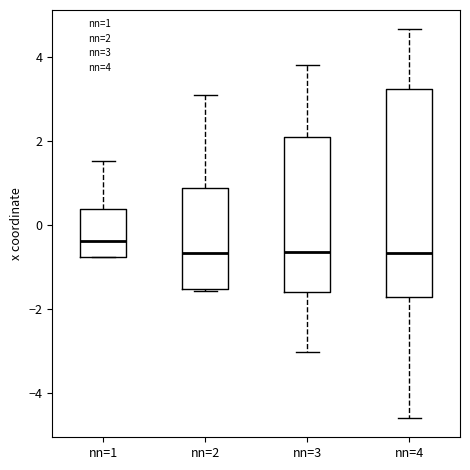

Reading left to right, transcribe this box plot: for each box, give where its median line is, the range the box spans, and where its two whiskers end, as read against the y-axis. The values are not printed on the chart, so give them approximately, as read against the axis.

nn=1: median -0.4, box -0.8 to 0.4, whiskers -0.8 to 1.6
nn=2: median -0.6, box -1.6 to 0.8, whiskers -1.6 to 3.0
nn=3: median -0.6, box -1.6 to 2.0, whiskers -3.0 to 3.8
nn=4: median -0.6, box -1.8 to 3.2, whiskers -4.6 to 4.6